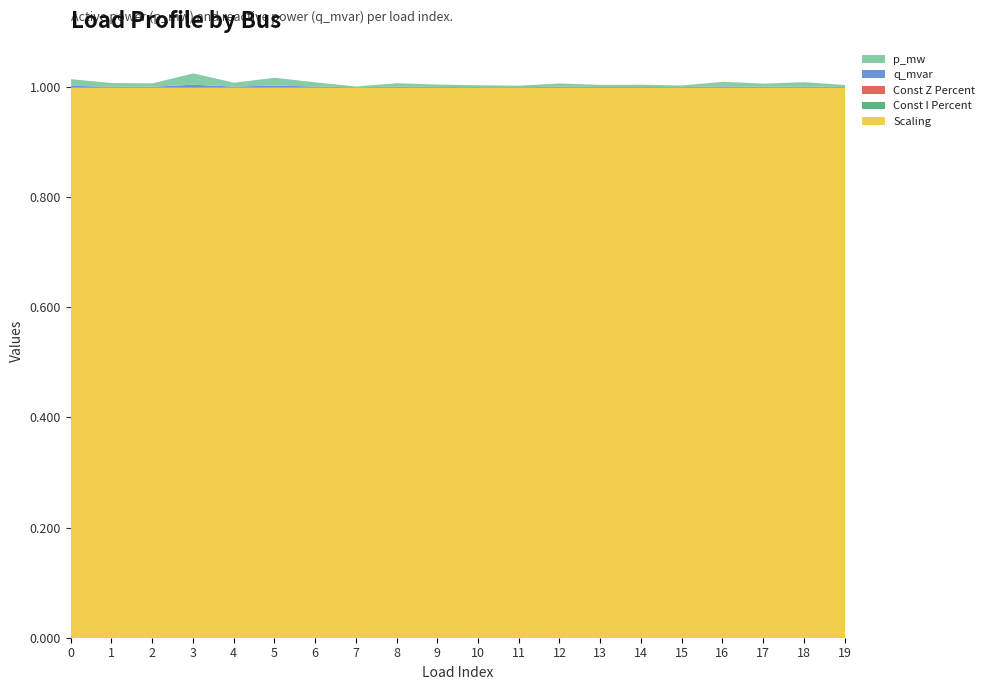

What is the maximum value shown in the chart?

1.0